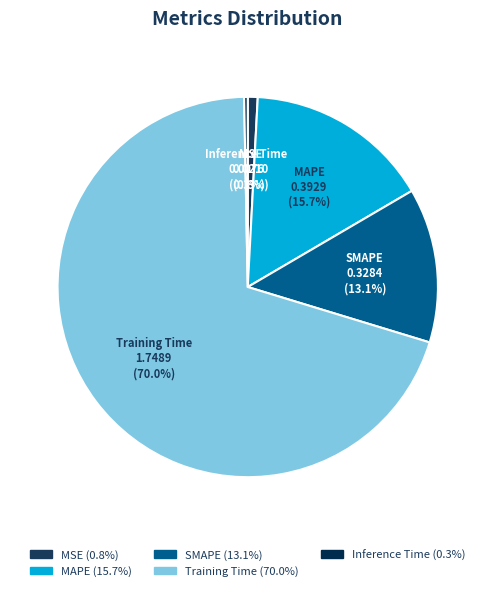

How many slices are in this pie chart?

5